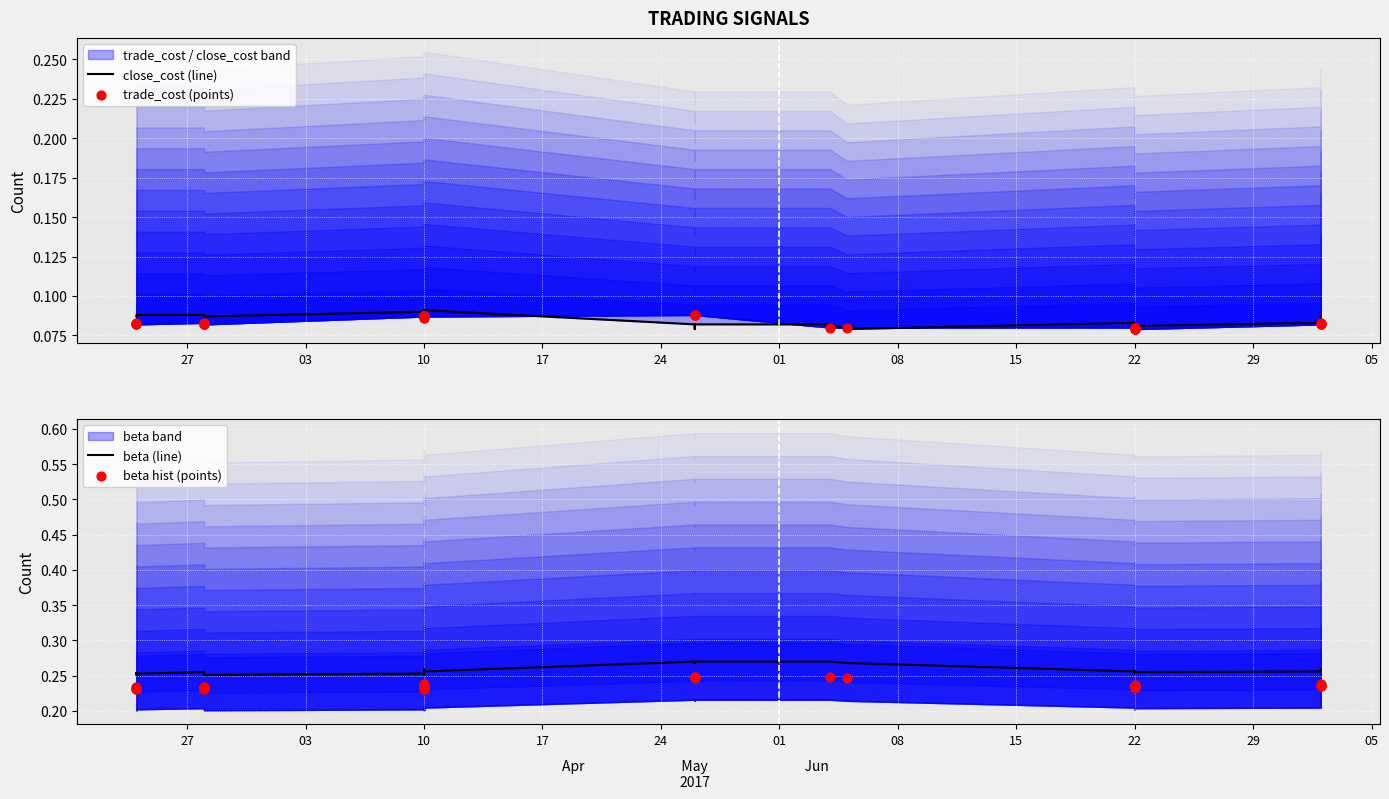

What is the total value across all series at 24?

0.7